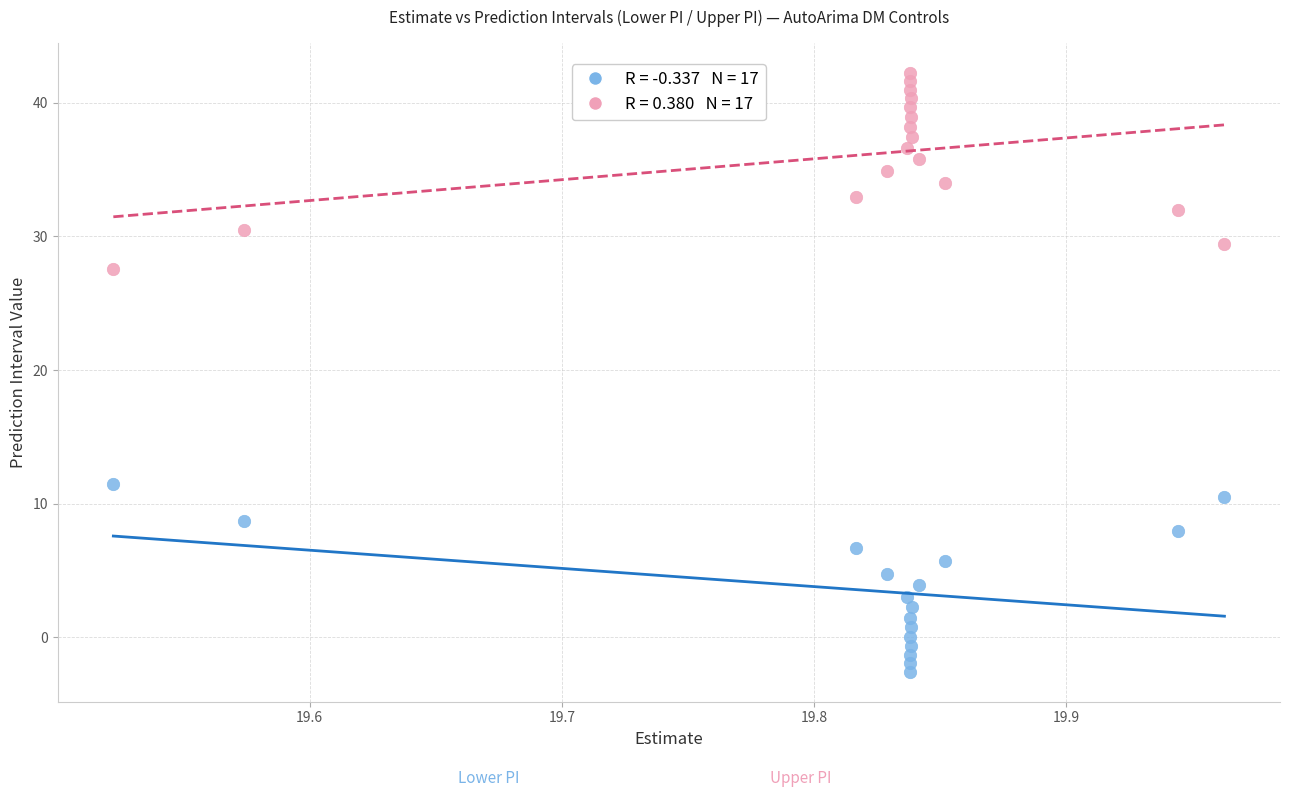

Across all series, what Y value is closest to 19?

11.5